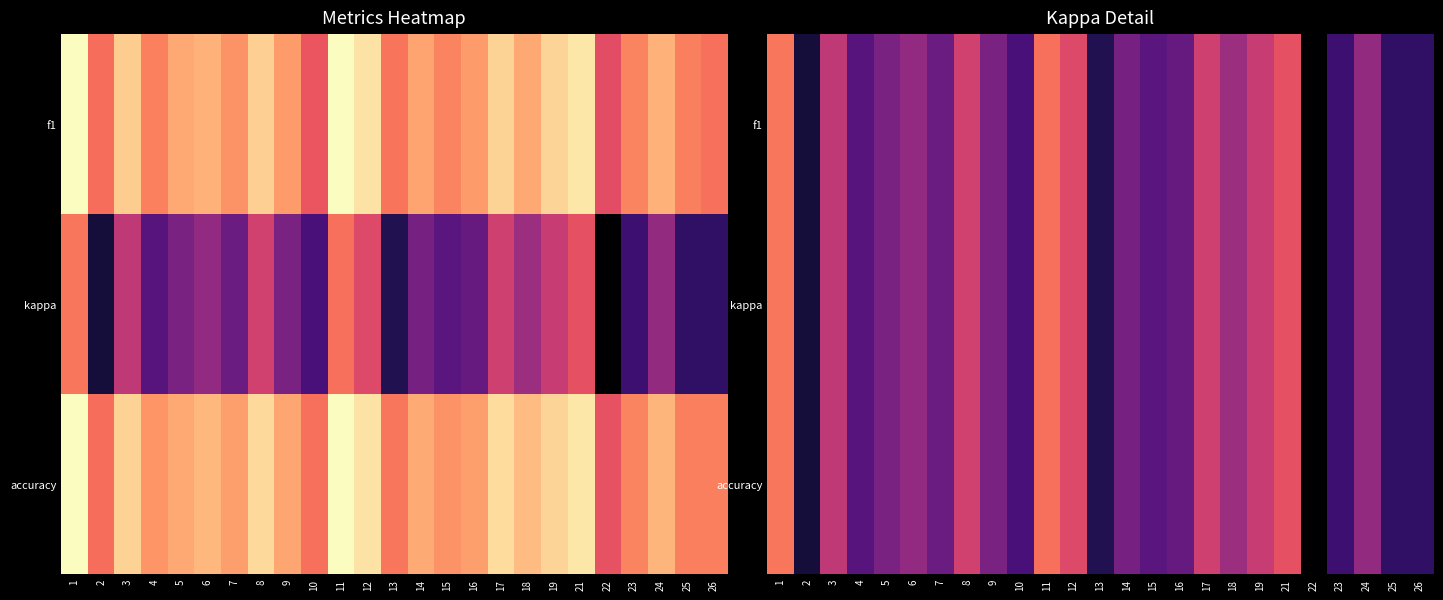

What is the approximate value of accuracy at 13?

-0.1